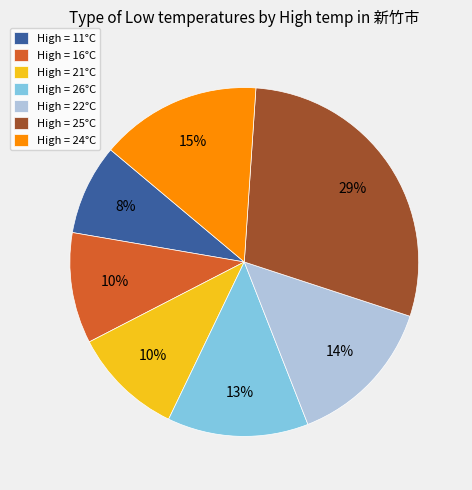

Does any single category account for the majority?

No